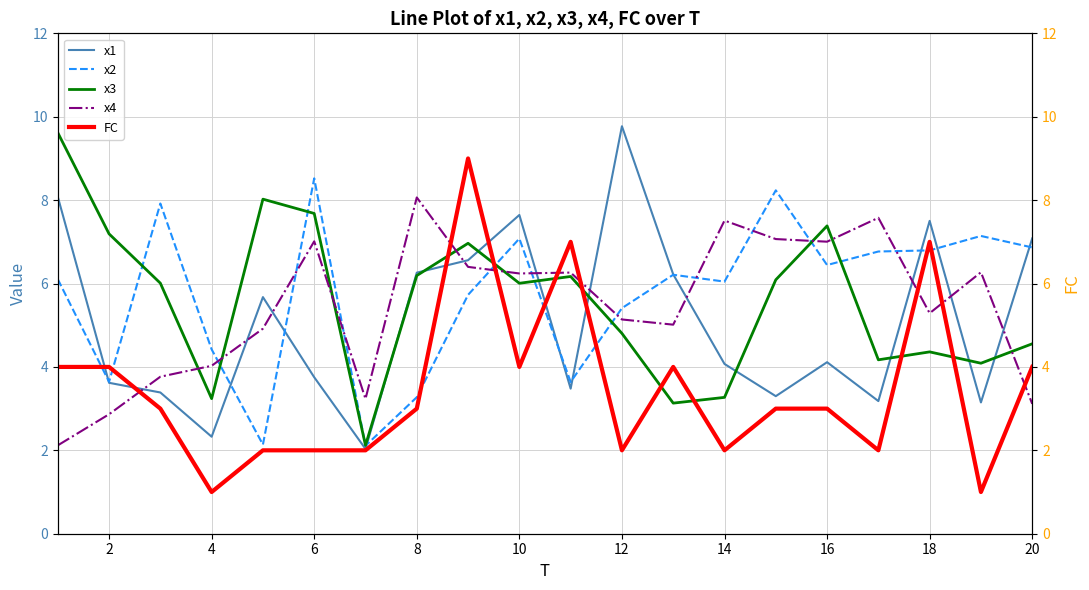

What is the minimum value for x2?

2.1